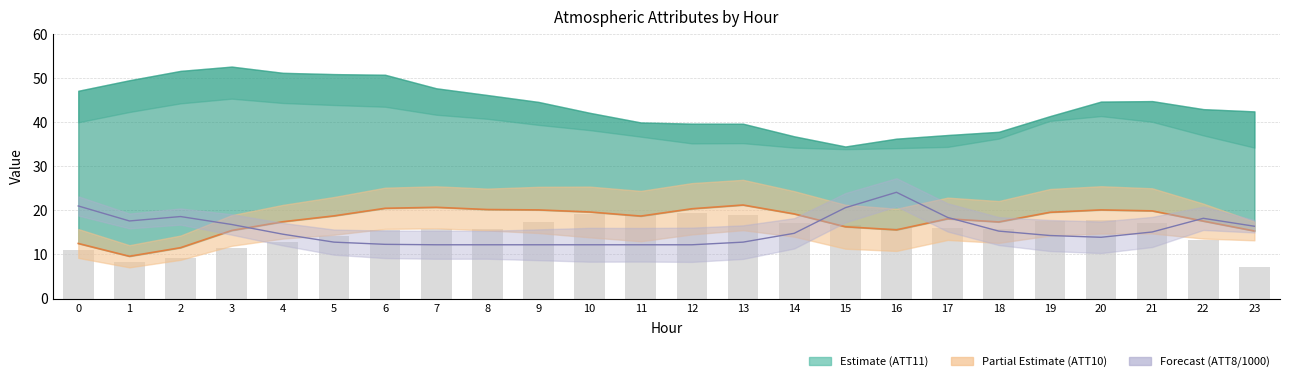

Reading left to right, list all the values displayed in this chart.

0=10.9	1=8.4	2=9.2	3=11.6	4=12.7	5=14.3	6=15.6	7=15.9	8=15.8	9=17.5	10=19.2	11=19.0	12=19.4	13=19.0	14=17.2	15=16.6	16=15.9	17=16.0	18=15.8	19=17.6	20=17.9	21=17.1	22=13.2	23=7.1